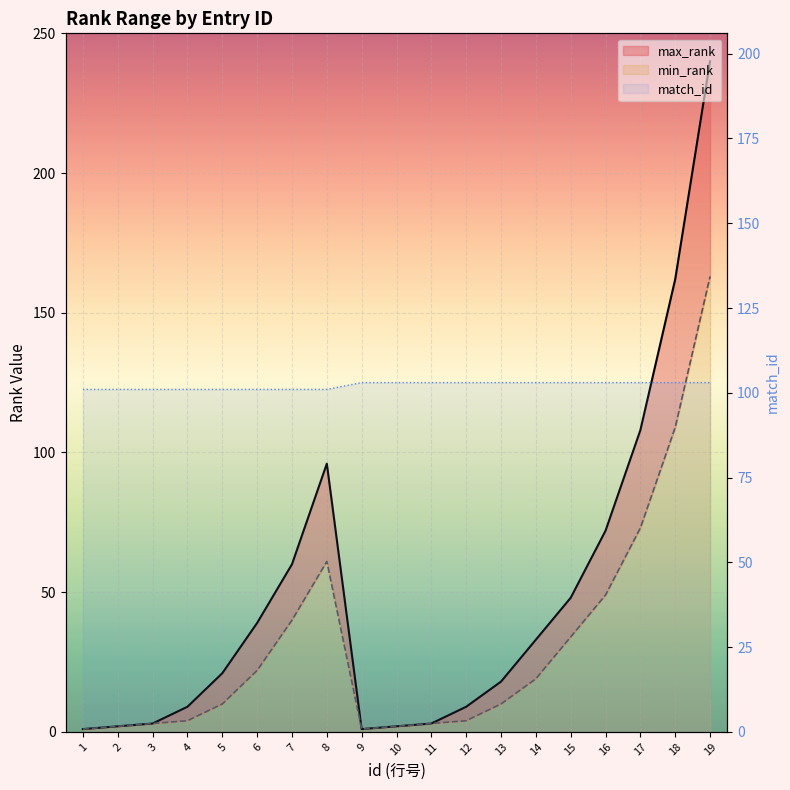

At which category does max_rank reach its first local peak?

8